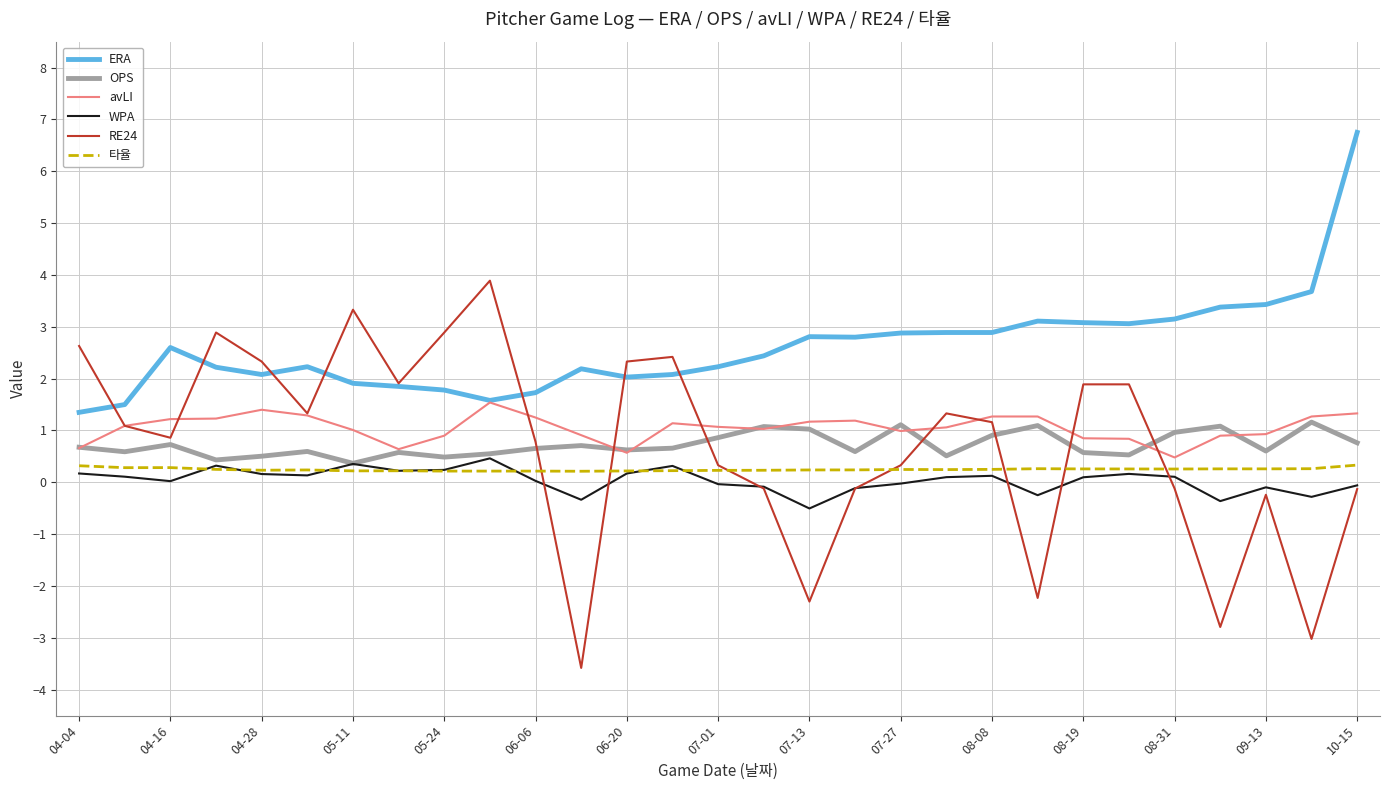

Which series has the widest spread of values?

RE24